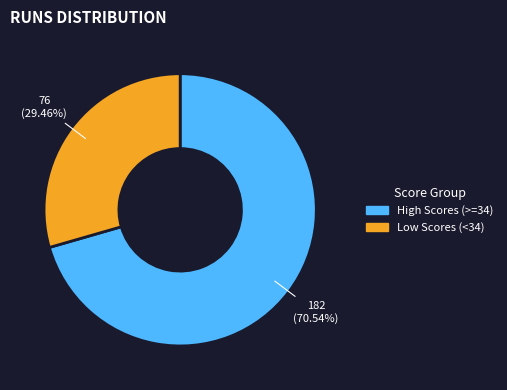

Is there a majority slice in this chart?

Yes